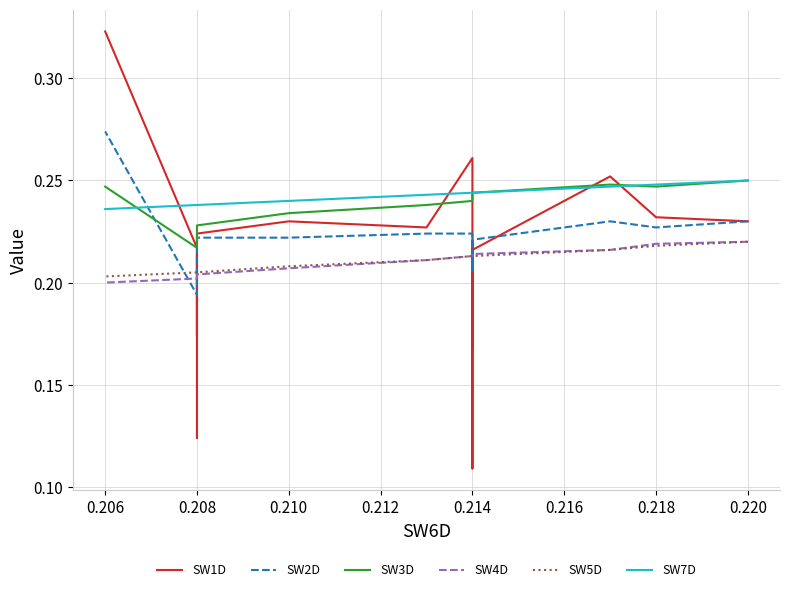

Between 30 and 35, which series saw the biggest shift?

SW1D